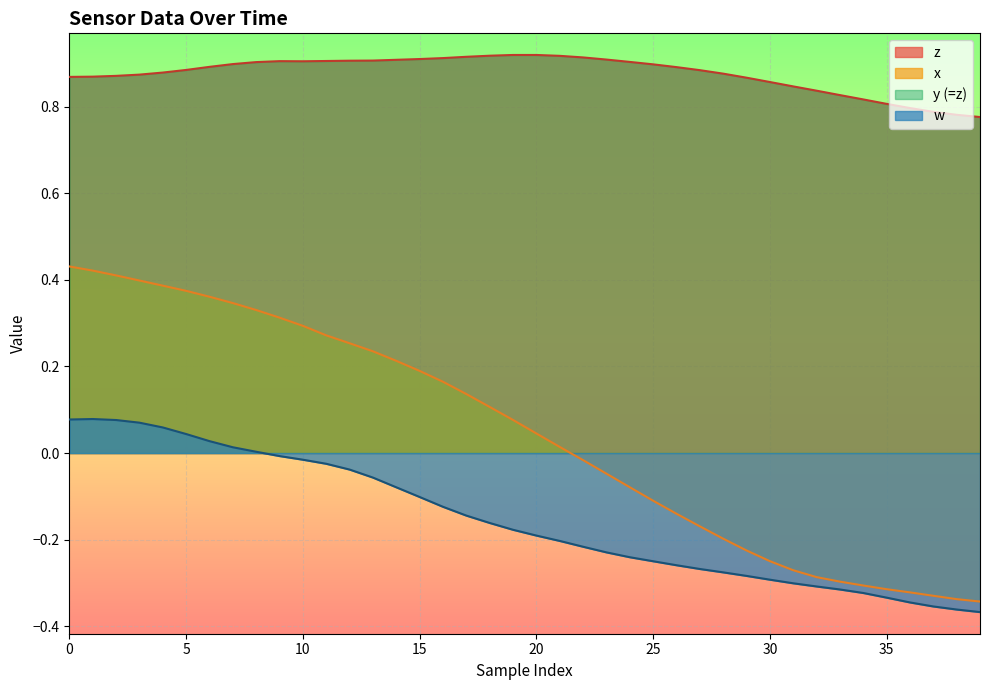

Between 17 and 31, which is larger?

17